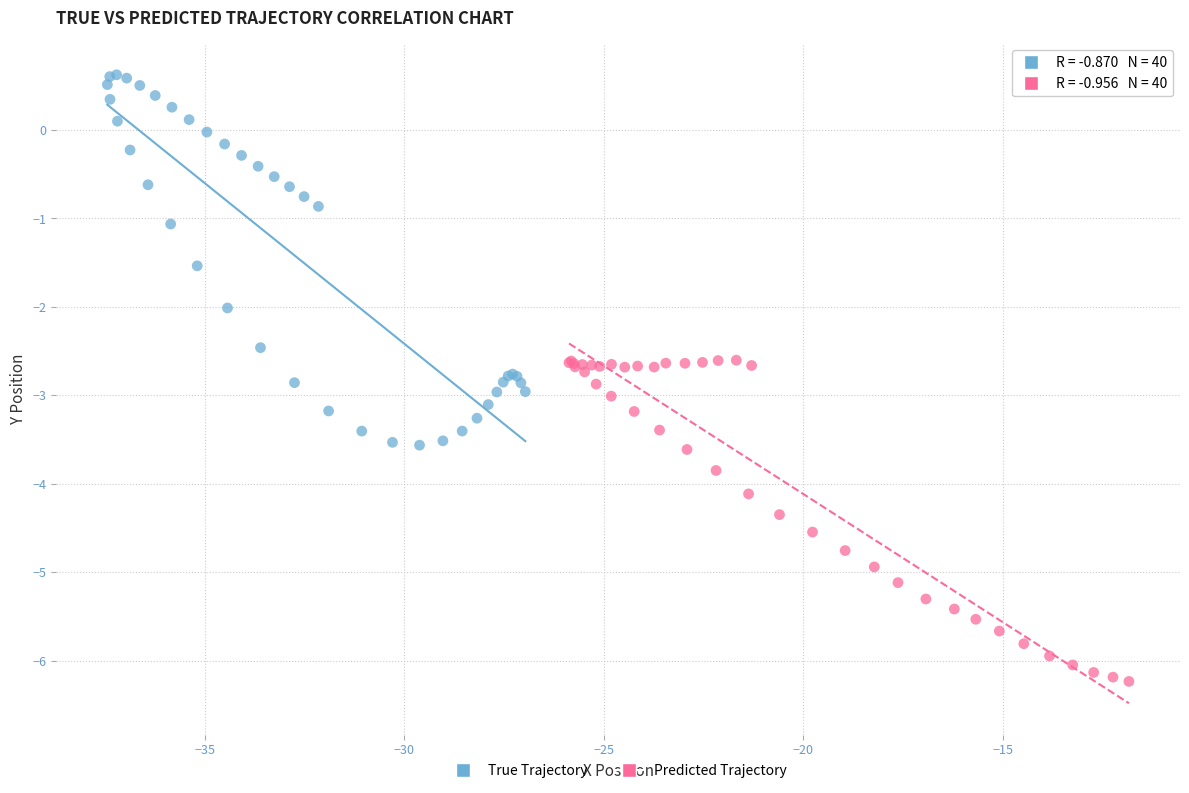

Which series has the widest spread of Y values?

True Trajectory